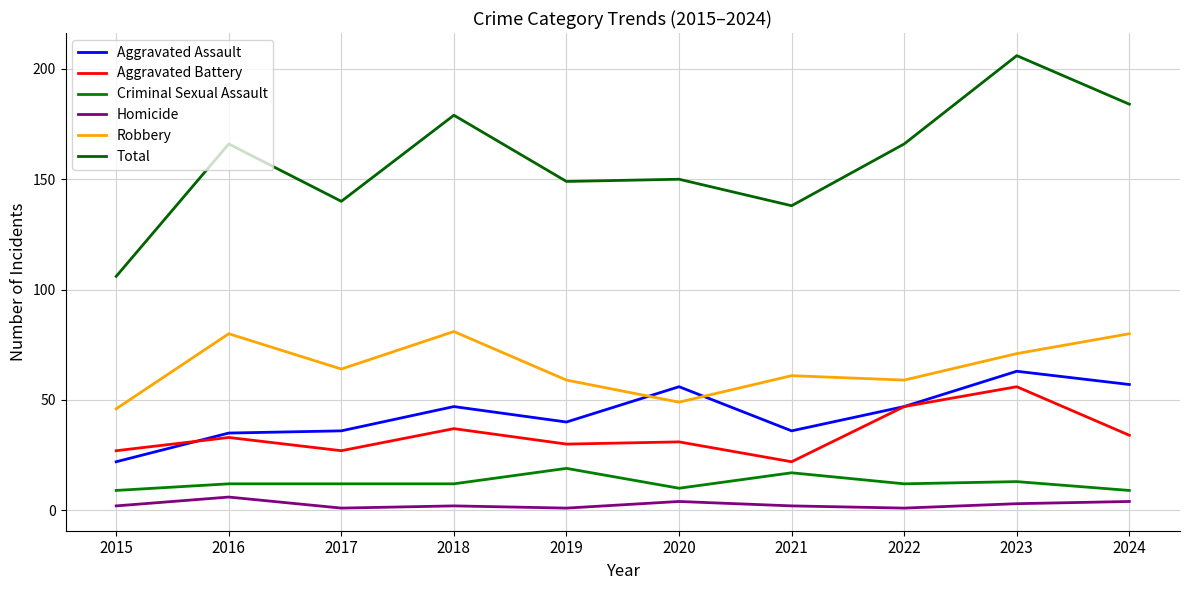

Rank the series at 2021 from highest to lowest value.

Total, Robbery, Aggravated Assault, Aggravated Battery, Criminal Sexual Assault, Homicide